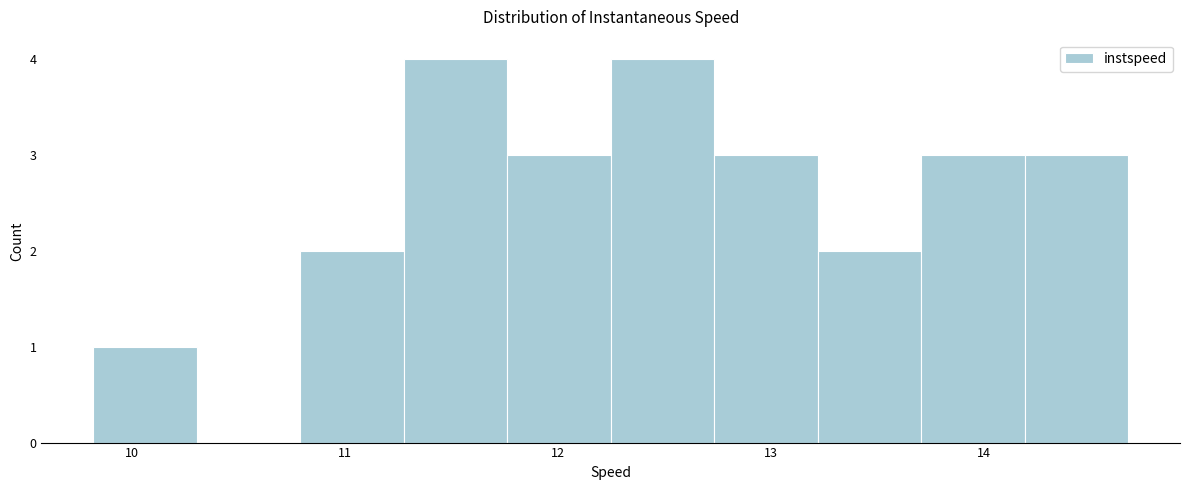

Reading left to right, transcribe this chart: for each bar, give the range it covers on the x-axis and its height. Neither the bar edges nor the heights are printed on the chart, so give them approximately, as read against the axes.

9.8 to 10.3: 1
10.3 to 10.8: 0
10.8 to 11.3: 2
11.3 to 11.8: 4
11.8 to 12.2: 3
12.2 to 12.7: 4
12.7 to 13.2: 3
13.2 to 13.7: 2
13.7 to 14.2: 3
14.2 to 14.7: 3